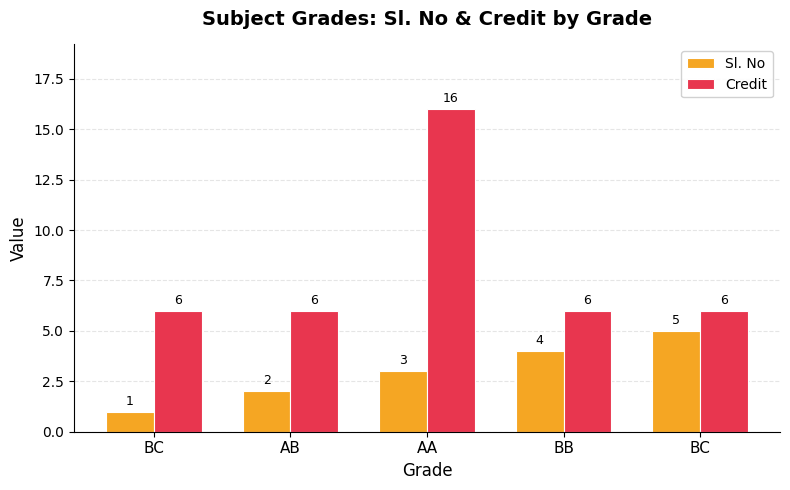

What are all the series names shown in the legend?

Sl. No, Credit